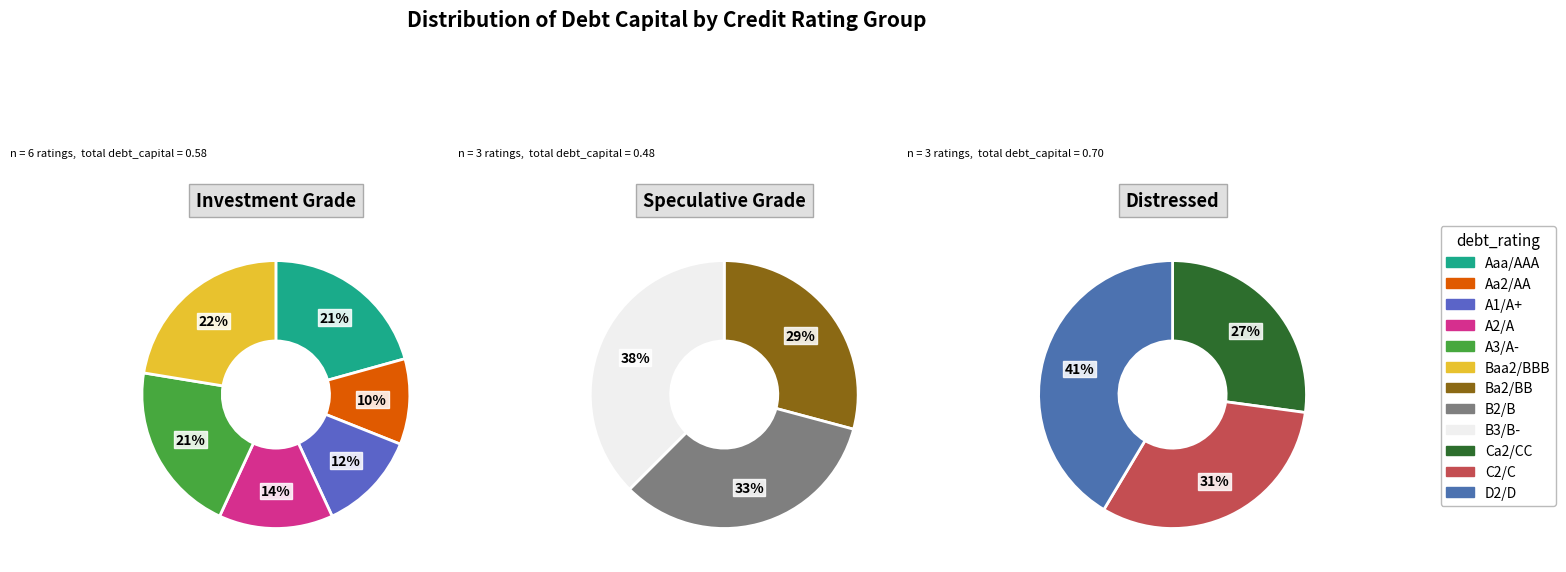

Rank the categories by value from highest to lowest.

D2/D, C2/C, Ca2/CC, B3/B-, B2/B, Ba2/BB, Baa2/BBB, Aaa/AAA, A3/A-, A2/A, A1/A+, Aa2/AA